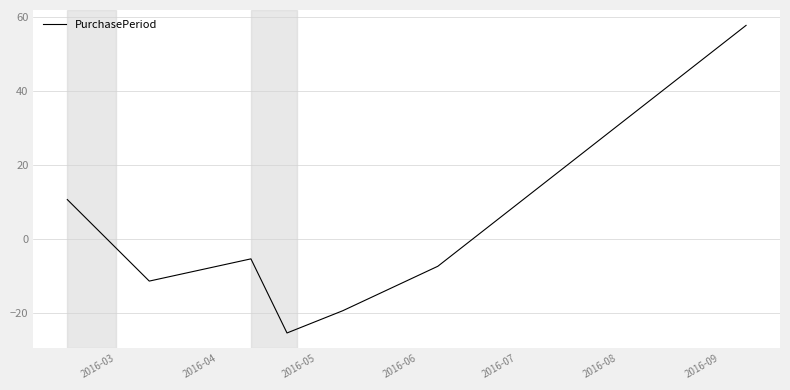

What is the smallest value displayed?

-25.3